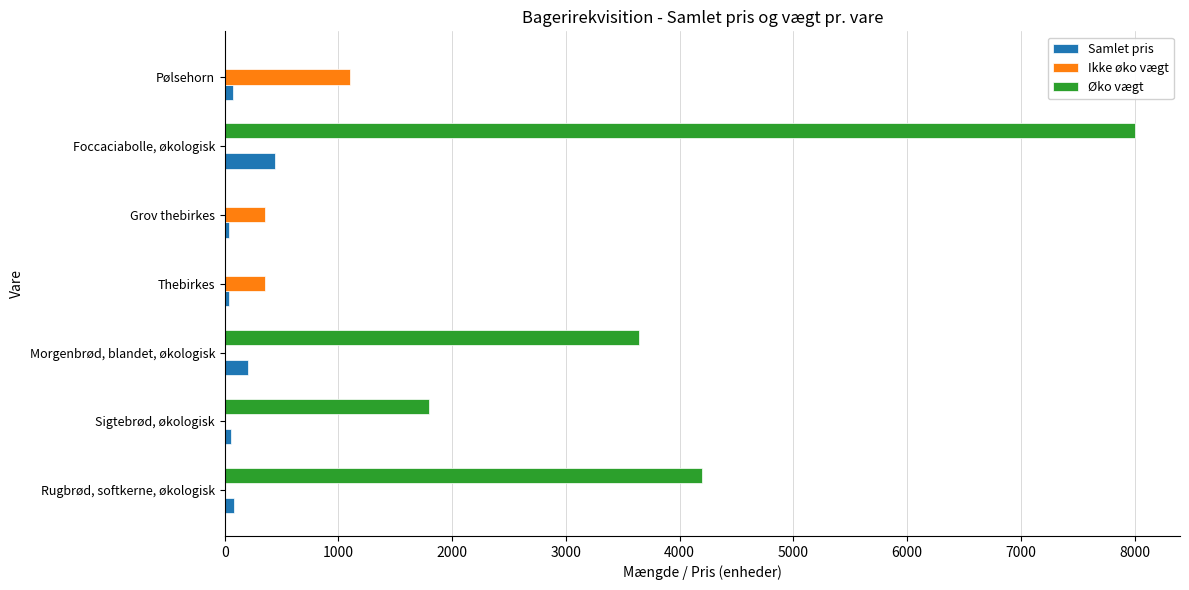

Is it true that Ikke øko vægt equals 349 at Pølsehorn?

False